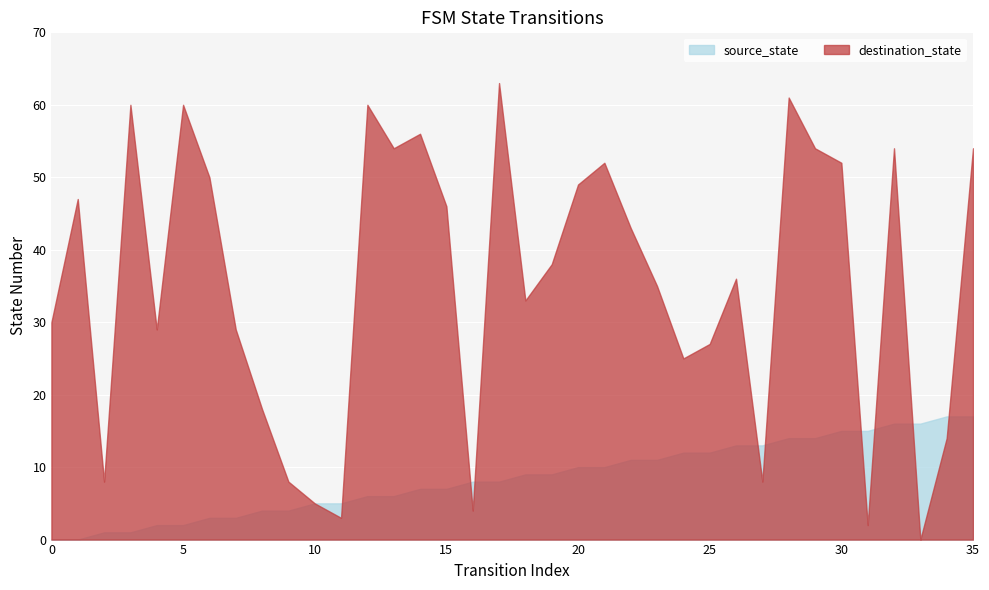

What is the total value across all series at 3?

61